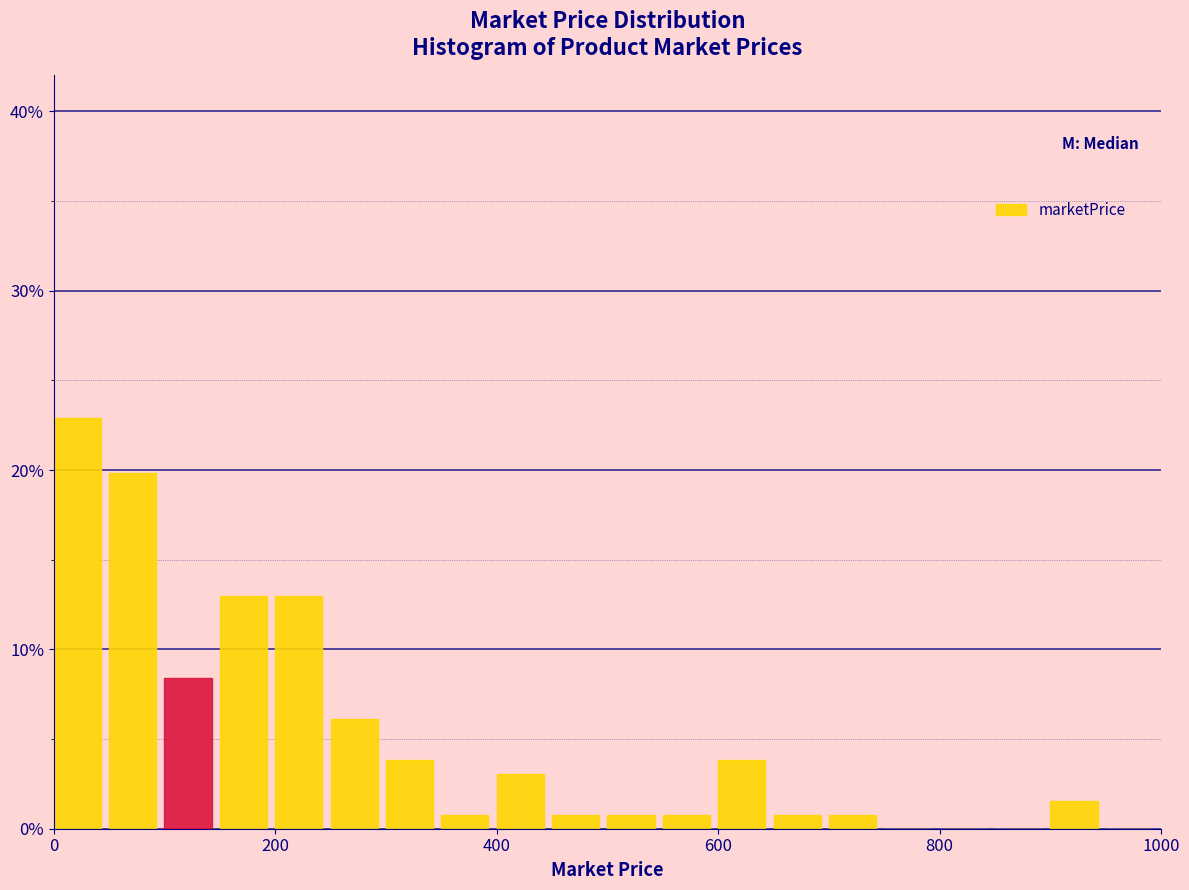

Around what value on the x-axis is the tallest bar? Give the approximate position of its centre, as read against the axis.

20